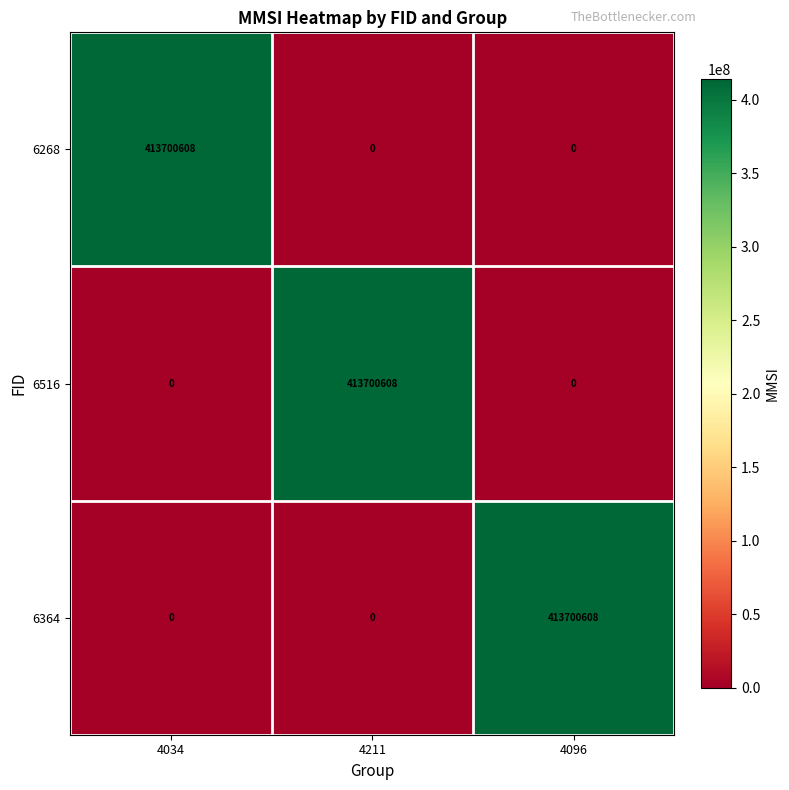

Count the number of data series in this chart.

3